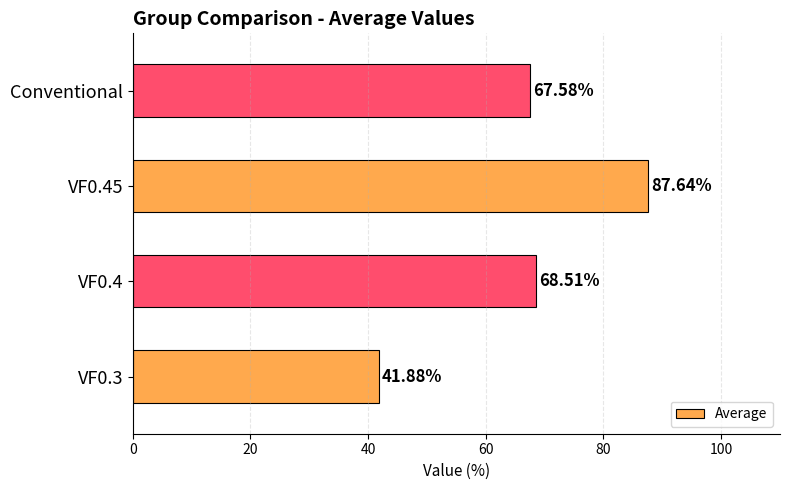

Where is the data nearest to the value 64?

Conventional